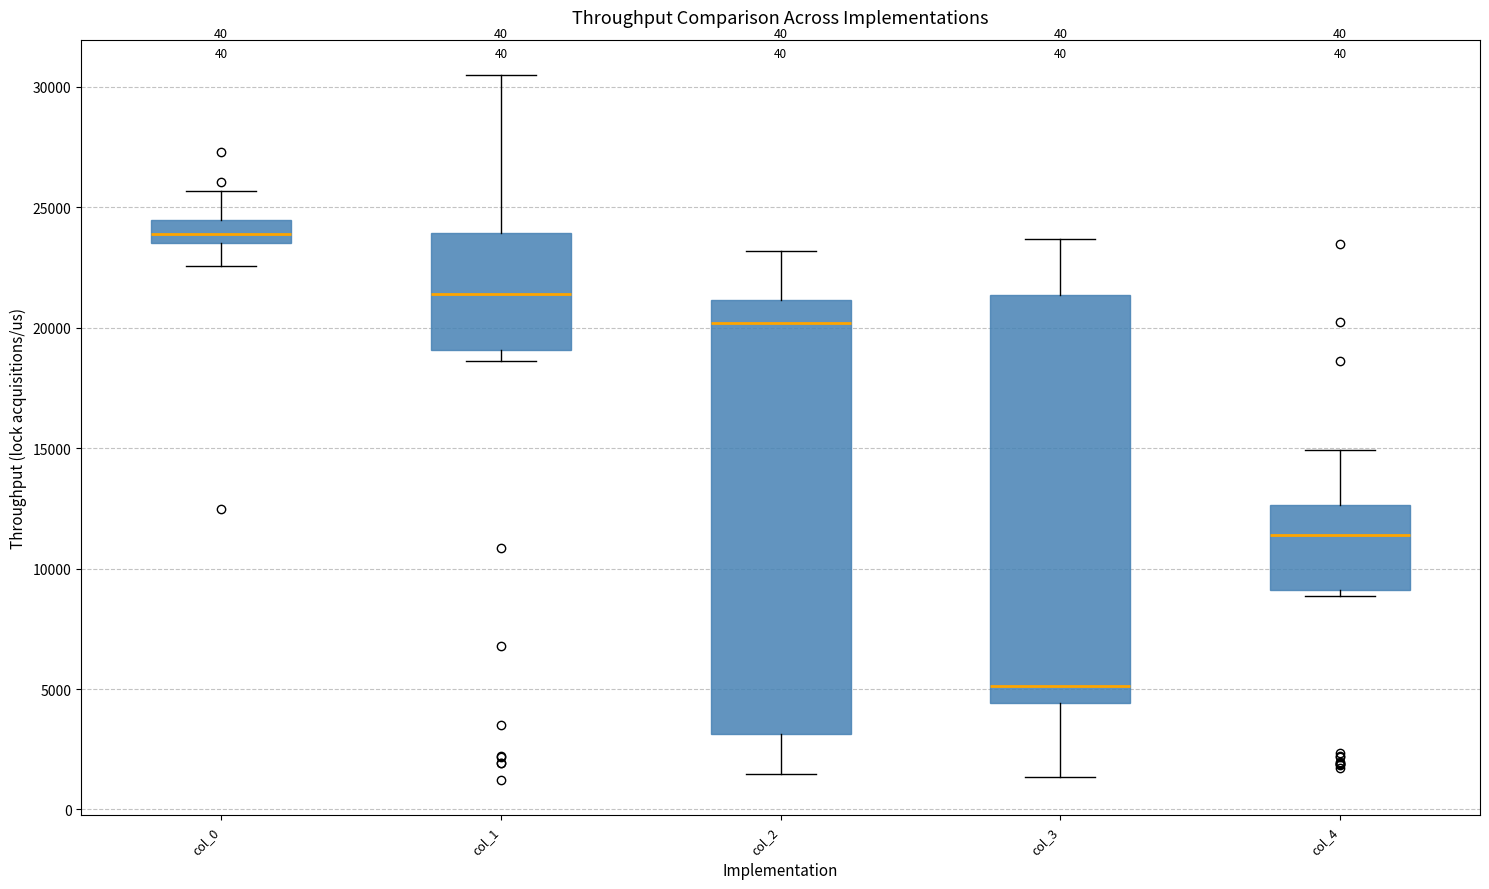

Reading left to right, read every box against the y-axis: the position of its median line, the range the box covers, and the ends of its whiskers. The values are not printed on the chart, so give them approximately, as read against the axis.

col_0: median 24000, box 23500 to 24500, whiskers 22500 to 25500
col_1: median 21500, box 19000 to 24000, whiskers 18500 to 30500
col_2: median 20000, box 3000 to 21000, whiskers 1500 to 23000
col_3: median 5000, box 4500 to 21500, whiskers 1500 to 23500
col_4: median 11500, box 9000 to 12500, whiskers 9000 (just below the box's lower edge) to 15000